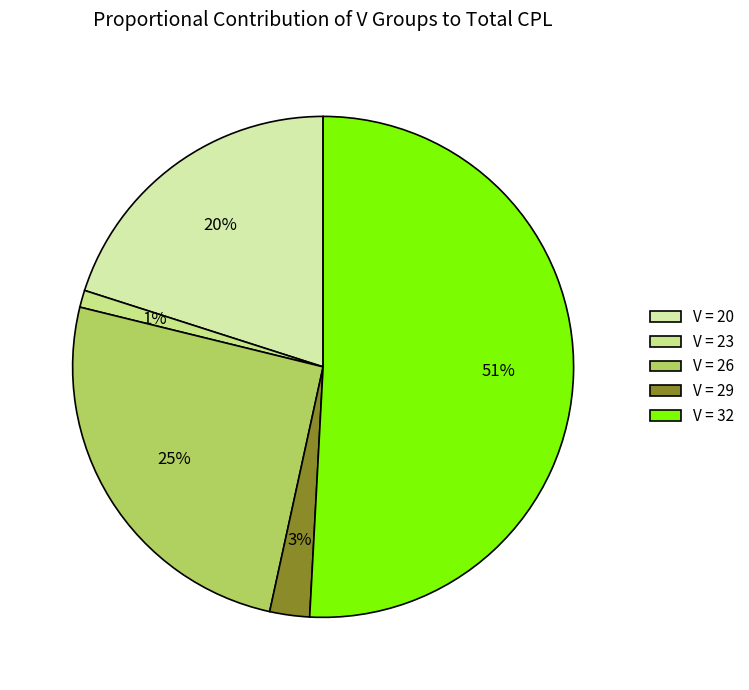

Count the number of slices in the pie.

5